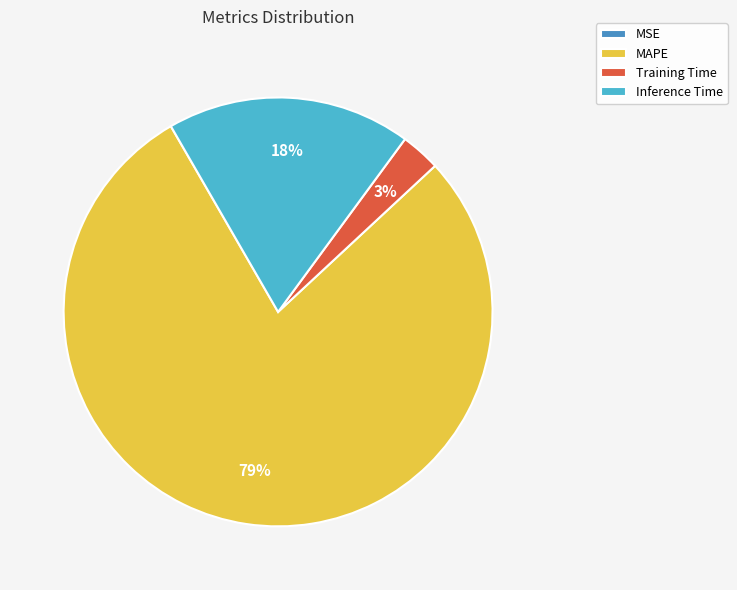

Which category has the biggest portion of the pie?

MAPE